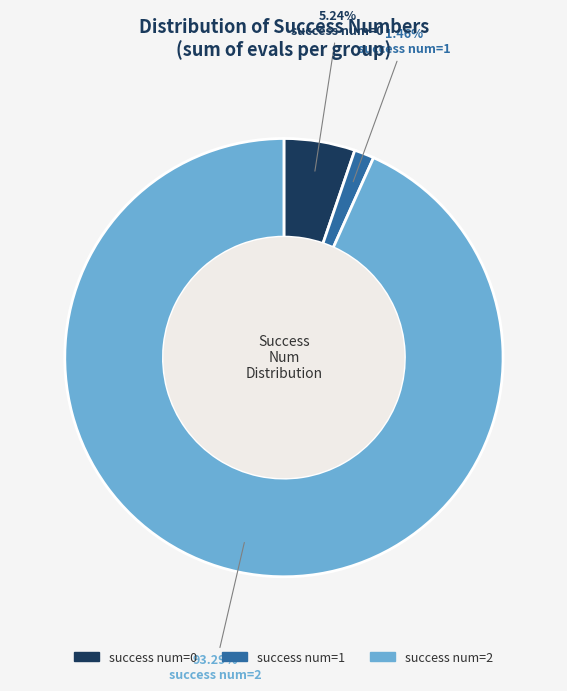

Which has a higher value, success num=0 or success num=2?

success num=2